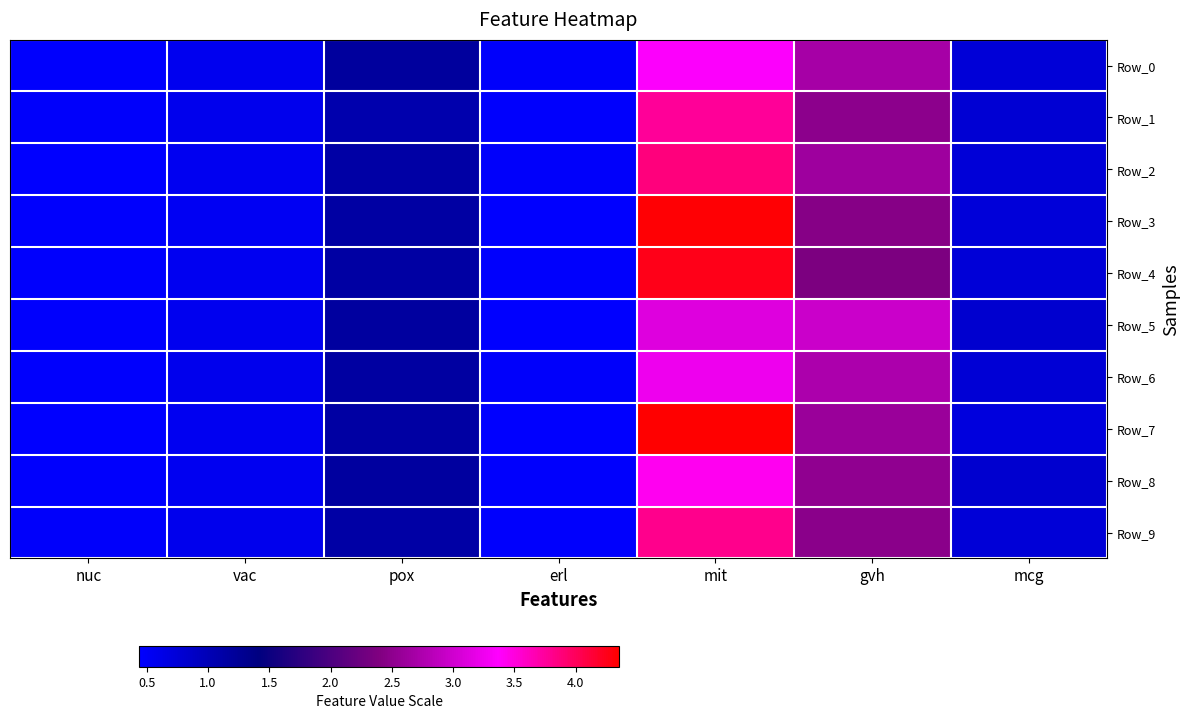

How many series are shown in this chart?

10